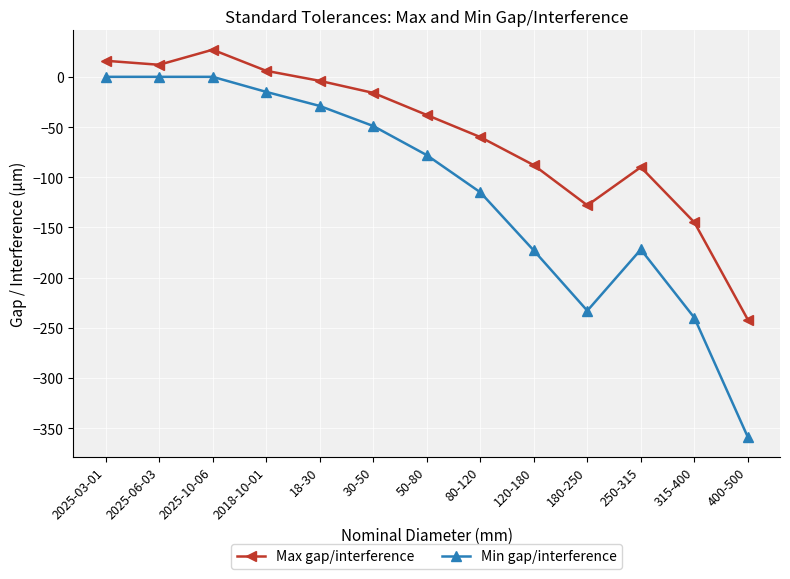

What are all the series names shown in the legend?

Max gap/interference, Min gap/interference